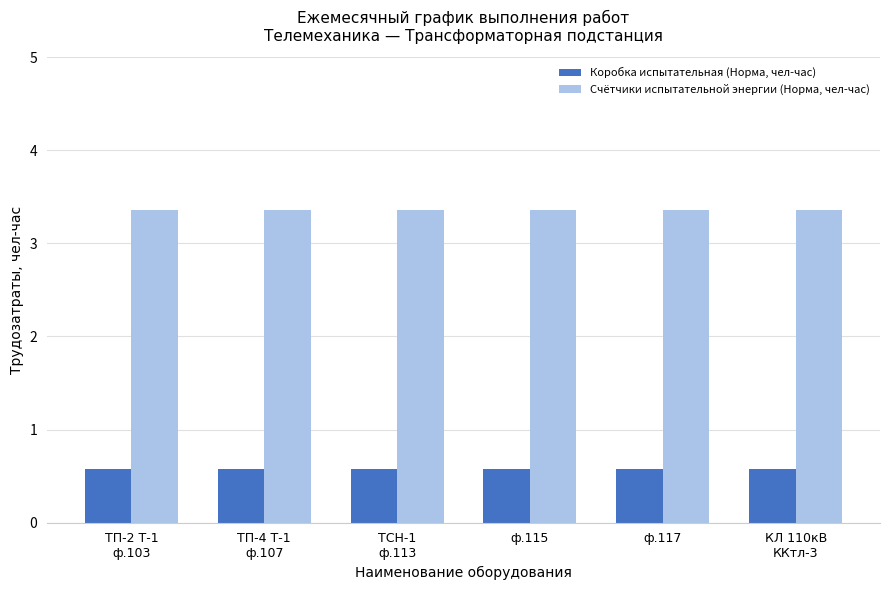

What is the spread (max minus min) of values at ТП-2 Т-1
ф.103?

2.8